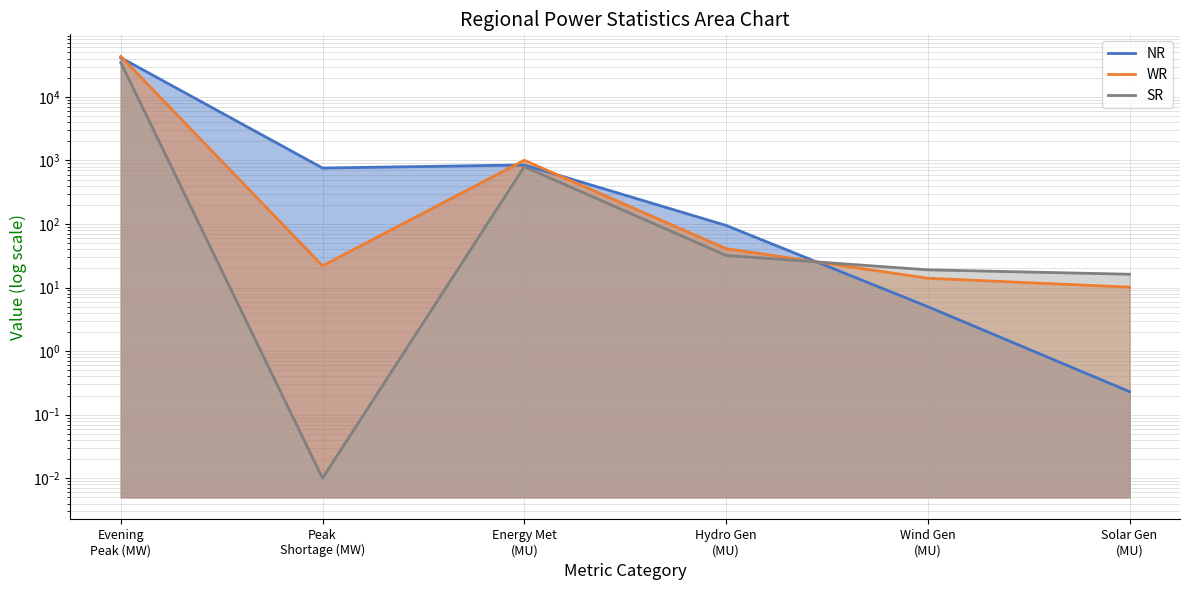

What is the difference between the second highest and second lowest values in the WR series?

991.0